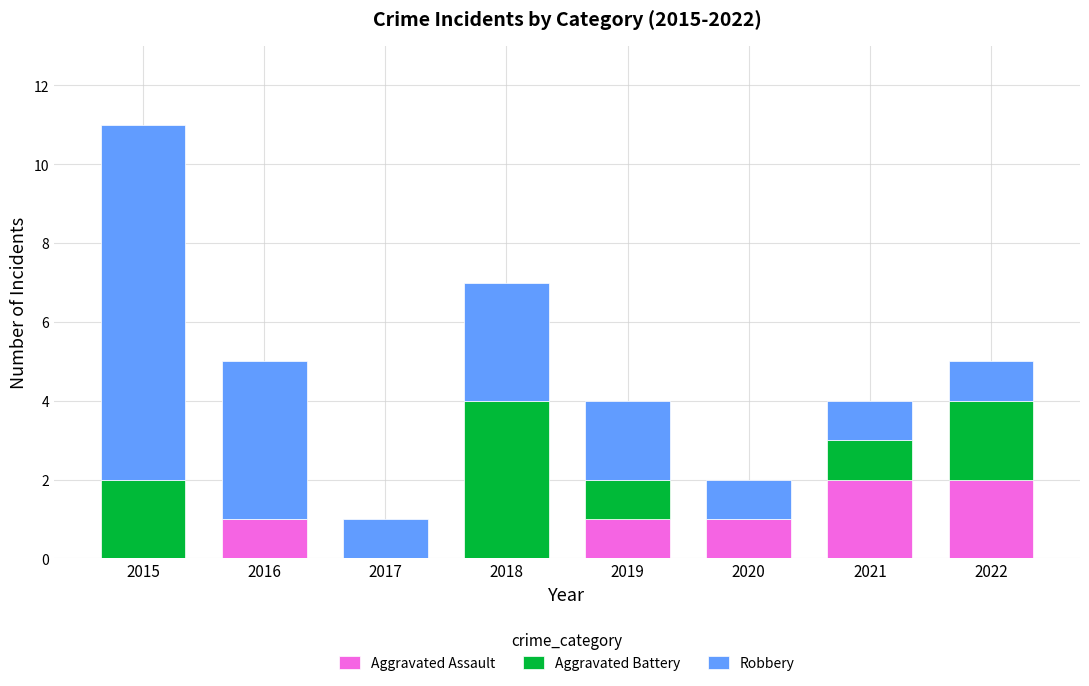

True or false: Aggravated Assault has a value of 1 at 2022.

False